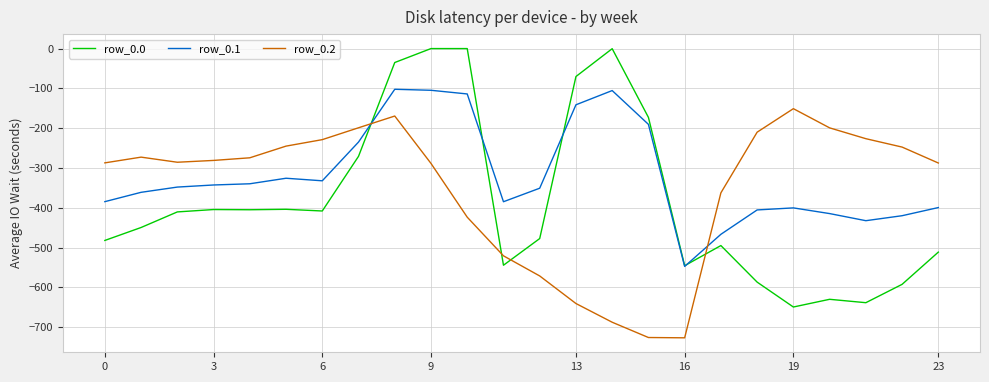

What is the highest value of the row_0.2 series?

-151.0